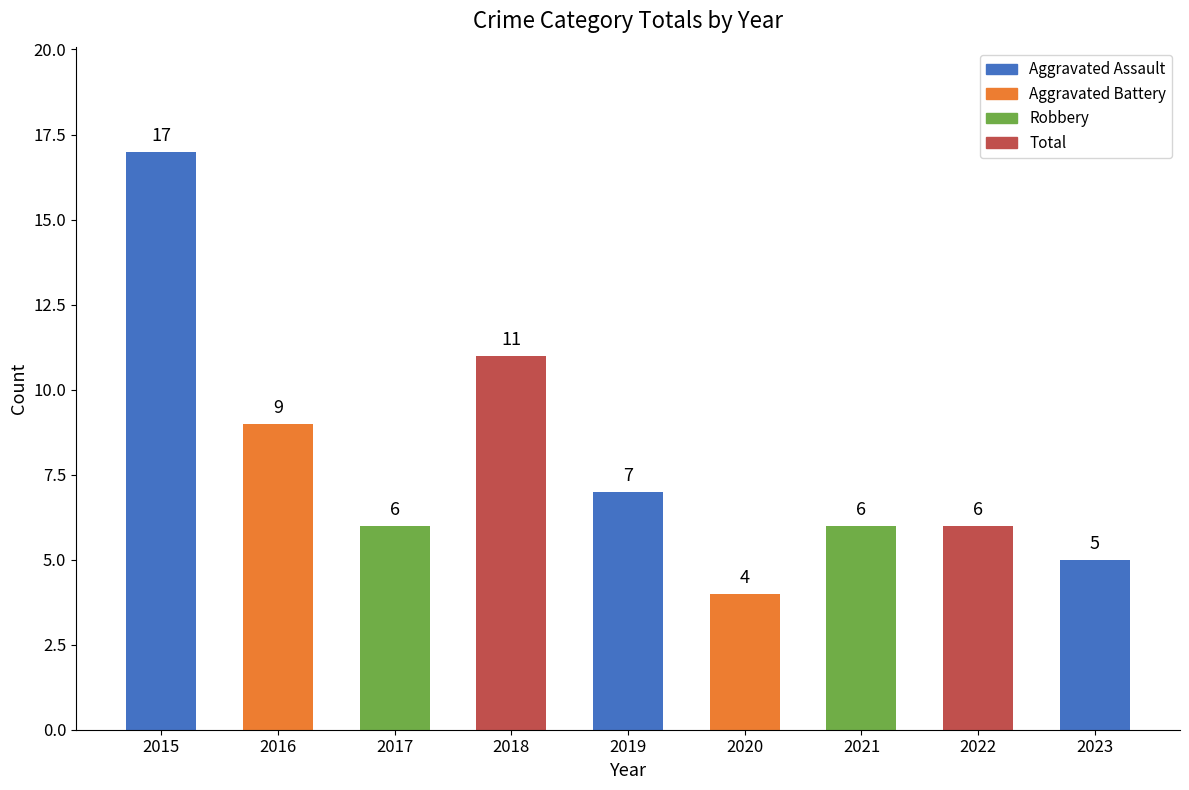

The chart shows a value of 6 at 2022. True or false?

True